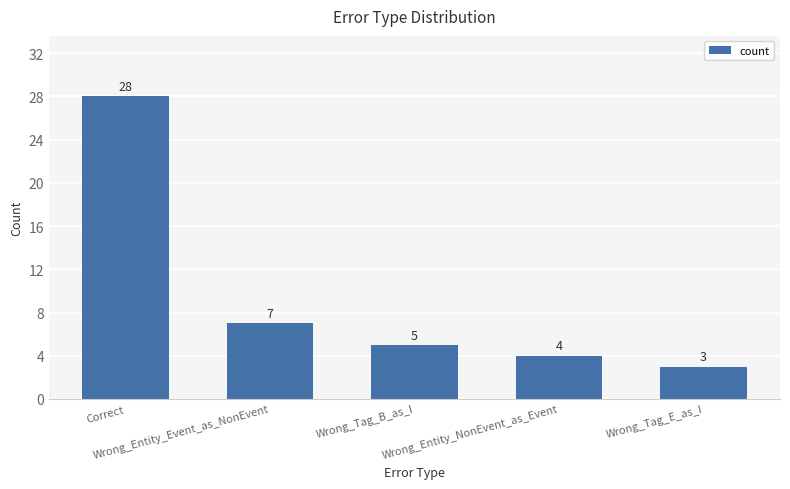

Rank the categories by value from highest to lowest.

Correct, Wrong_Entity_Event_as_NonEvent, Wrong_Tag_B_as_I, Wrong_Entity_NonEvent_as_Event, Wrong_Tag_E_as_I